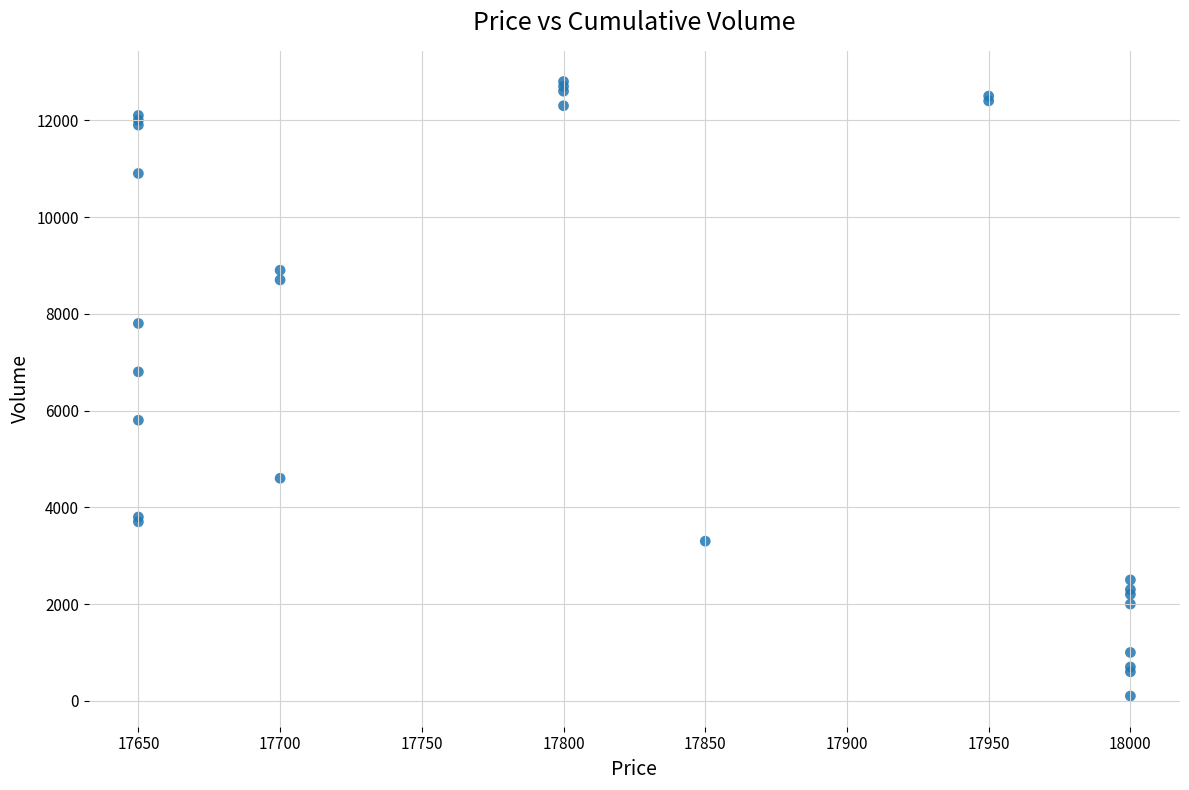

What Y value in the scatter plot is closest to 6450?

6800